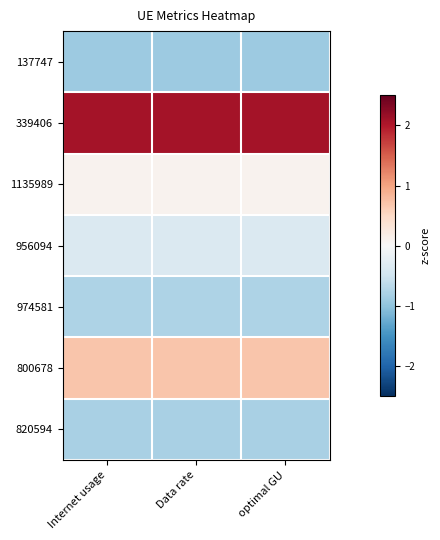

Rank the series at Internet usage from highest to lowest value.

339406, 800678, 1135989, 956094, 974581, 820594, 137747